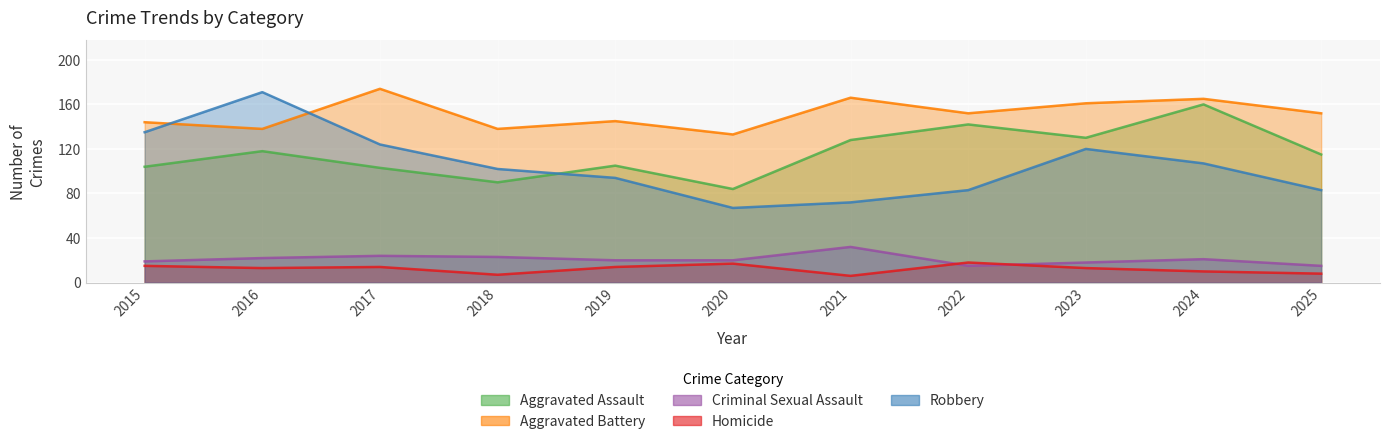

What is the average value of the Aggravated Assault series?

116